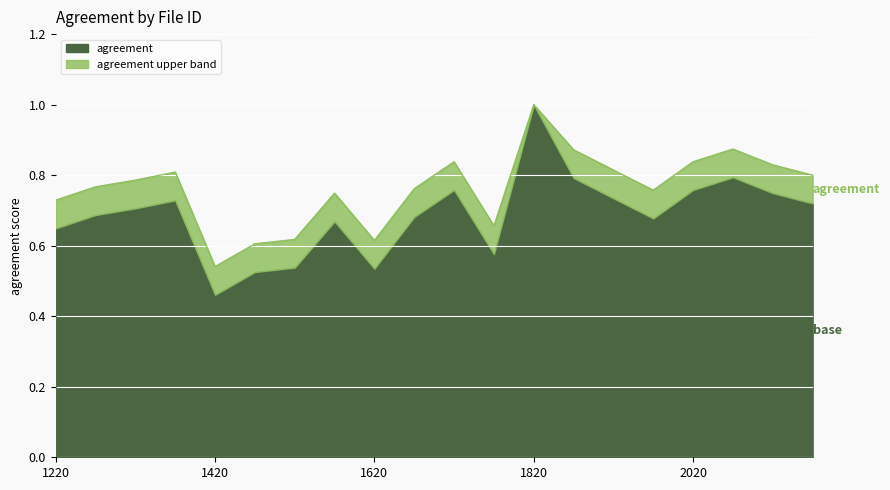

Where is the data nearest to the value 0?

1420